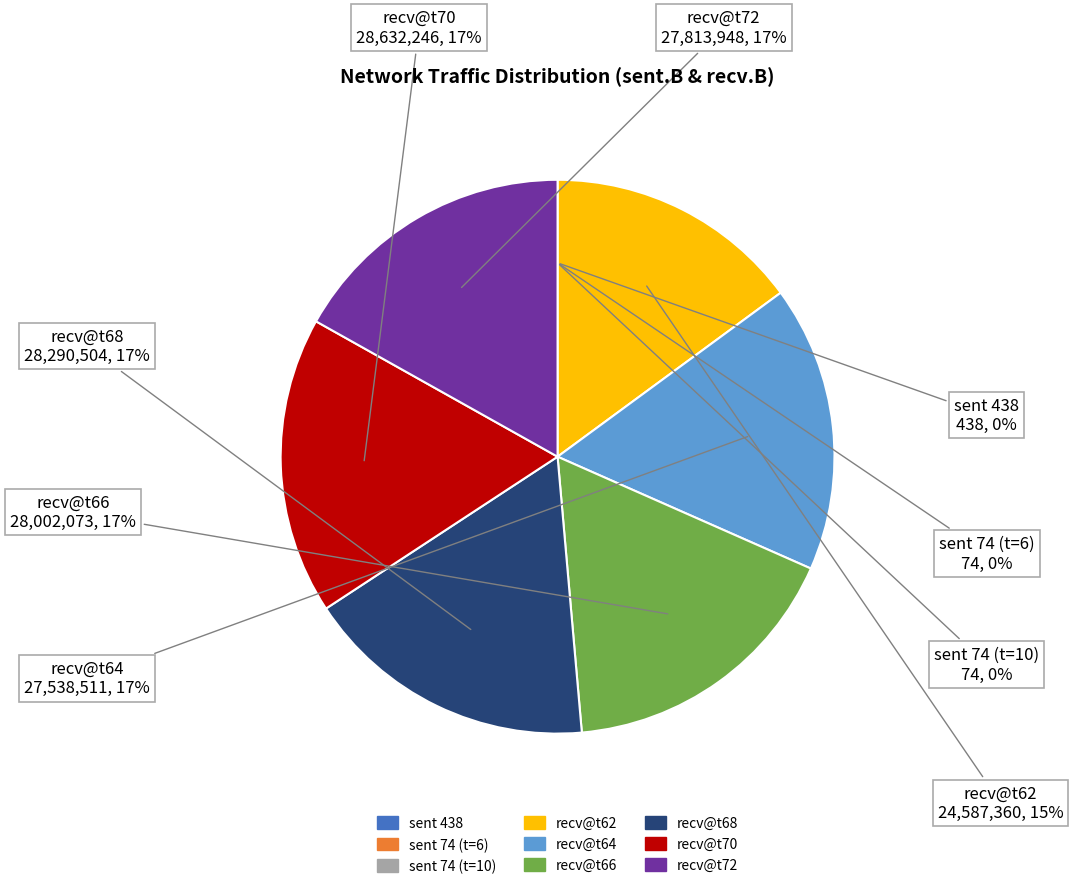

To the nearest percent, what is the difference between the largest and smallest slice percentages?

17%